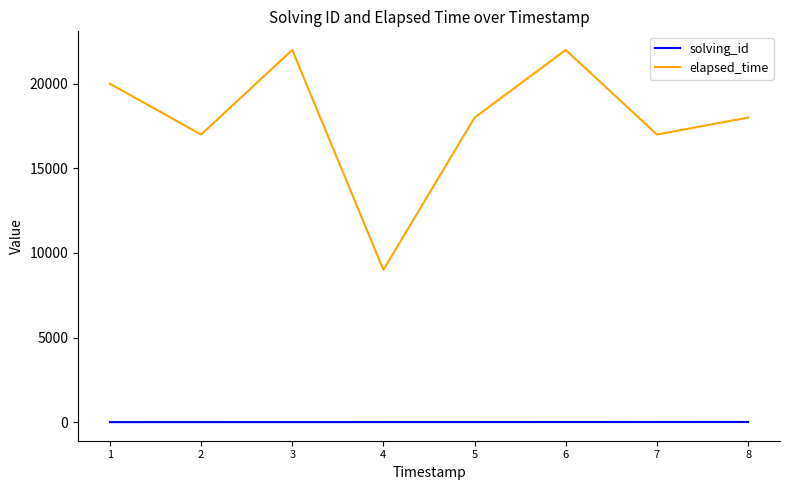

List the series in order of their peak value, lowest first.

solving_id, elapsed_time